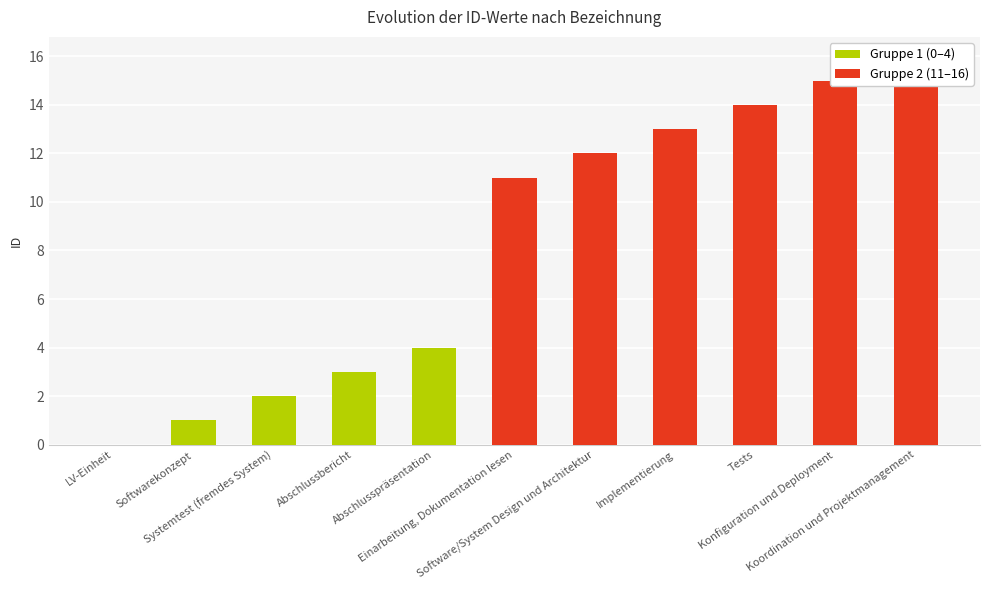

The value at Software/System Design und Architektur is 12. True or false?

True